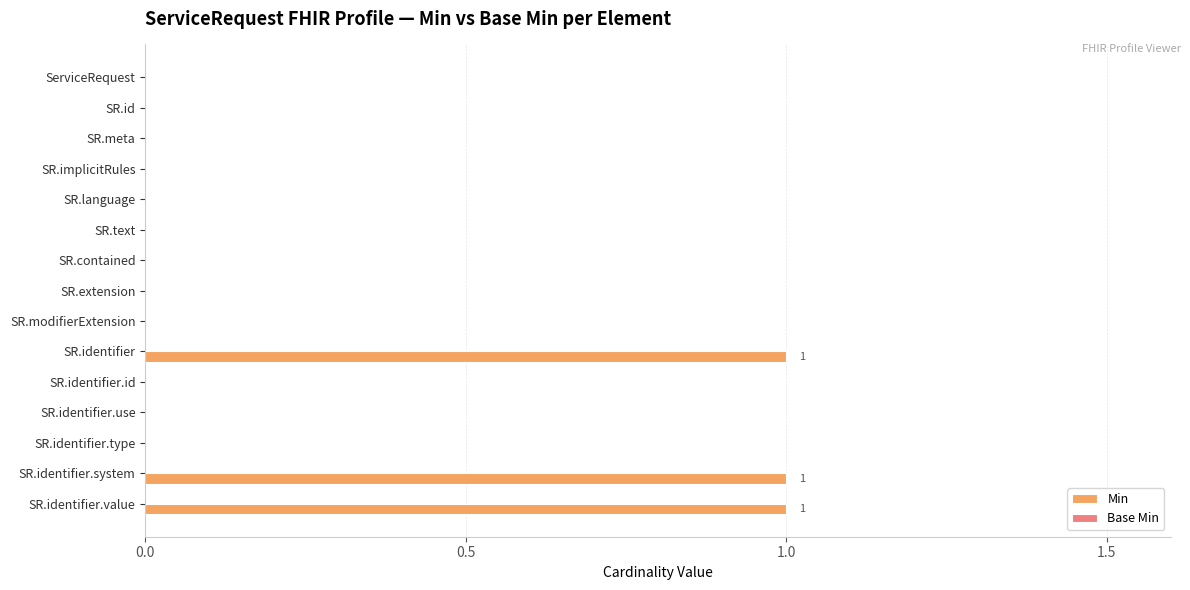

The value at SR.contained is 0. True or false?

True